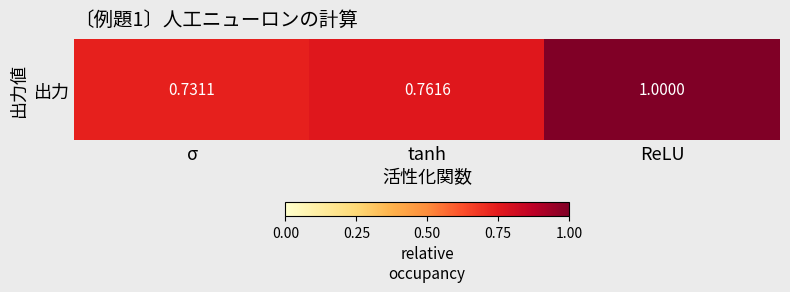

What is the sum of the values at ReLU and σ?

1.7